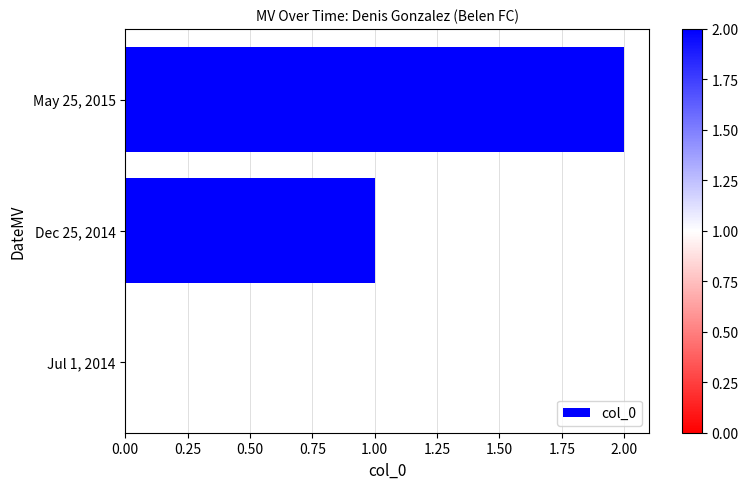

Are the bars horizontal?

Yes